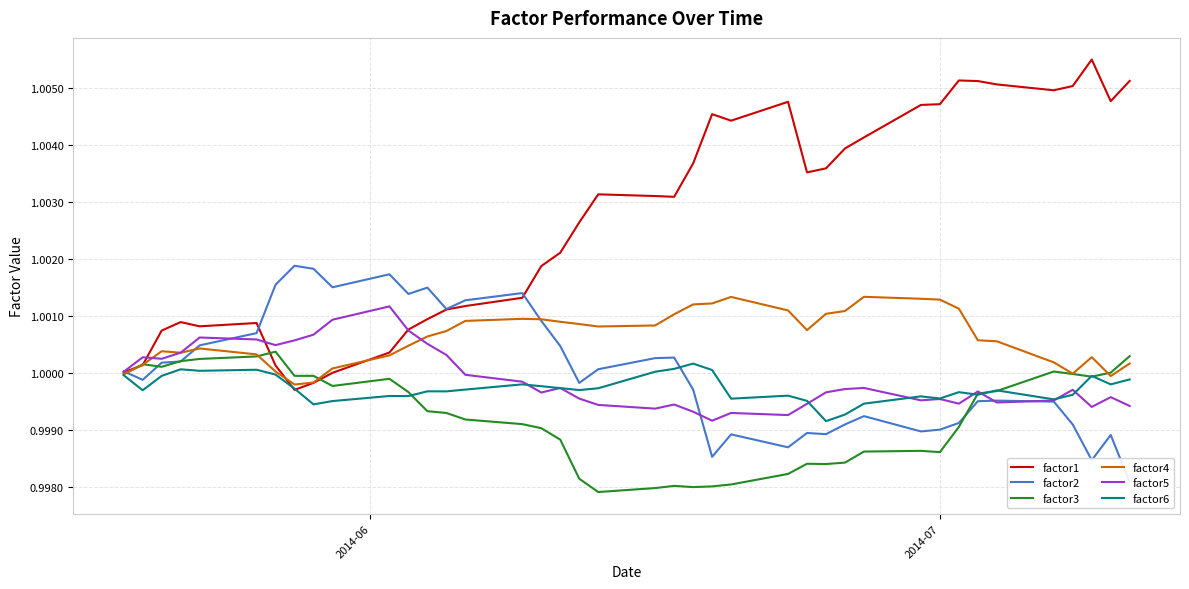

Rank the series by their maximum value, from highest to lowest.

factor1, factor2, factor4, factor5, factor3, factor6